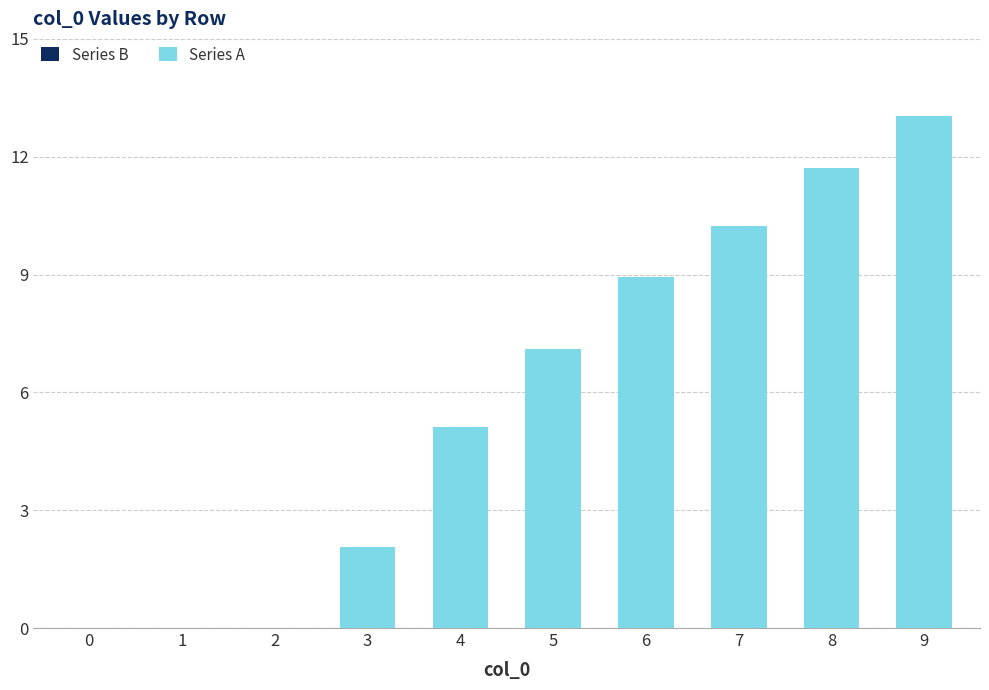

What is the sum of all values?

58.3